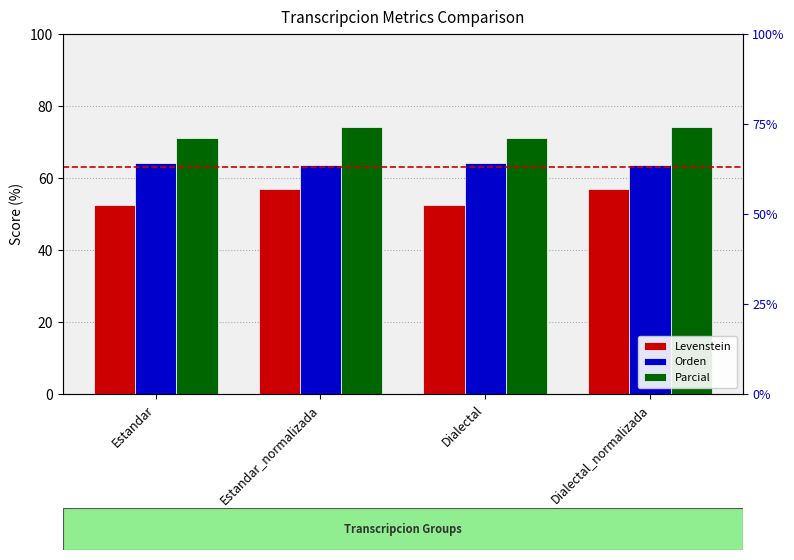

At which label does Levenstein reach its peak?

Estandar_normalizada